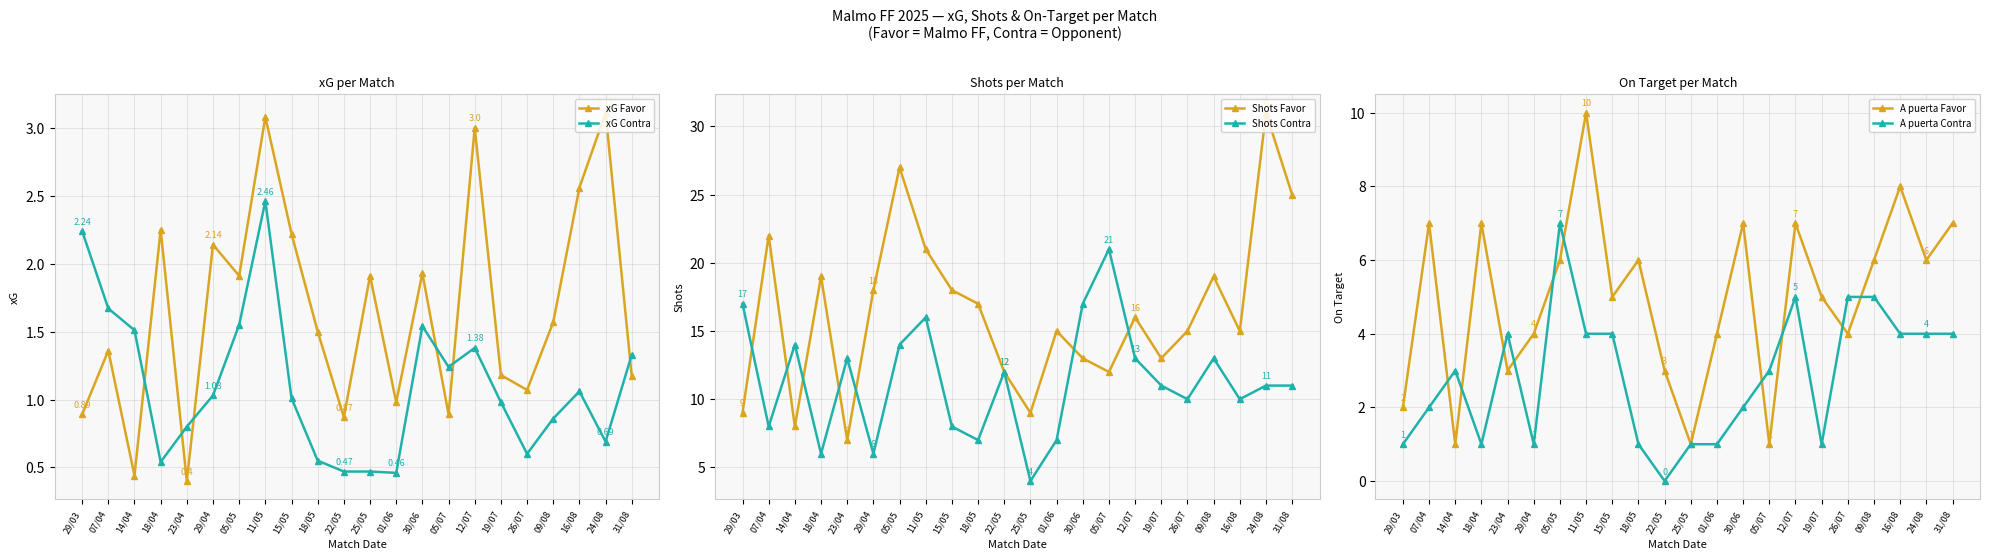

What is the label of the 11th point from the left?

22/05